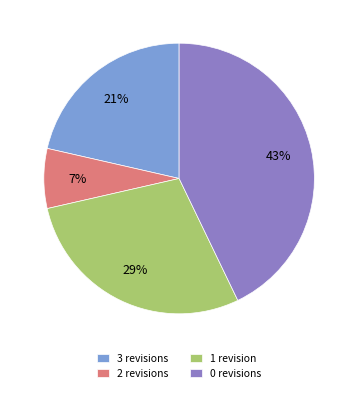

True or false: 0 revisions accounts for 43% of the total.

True